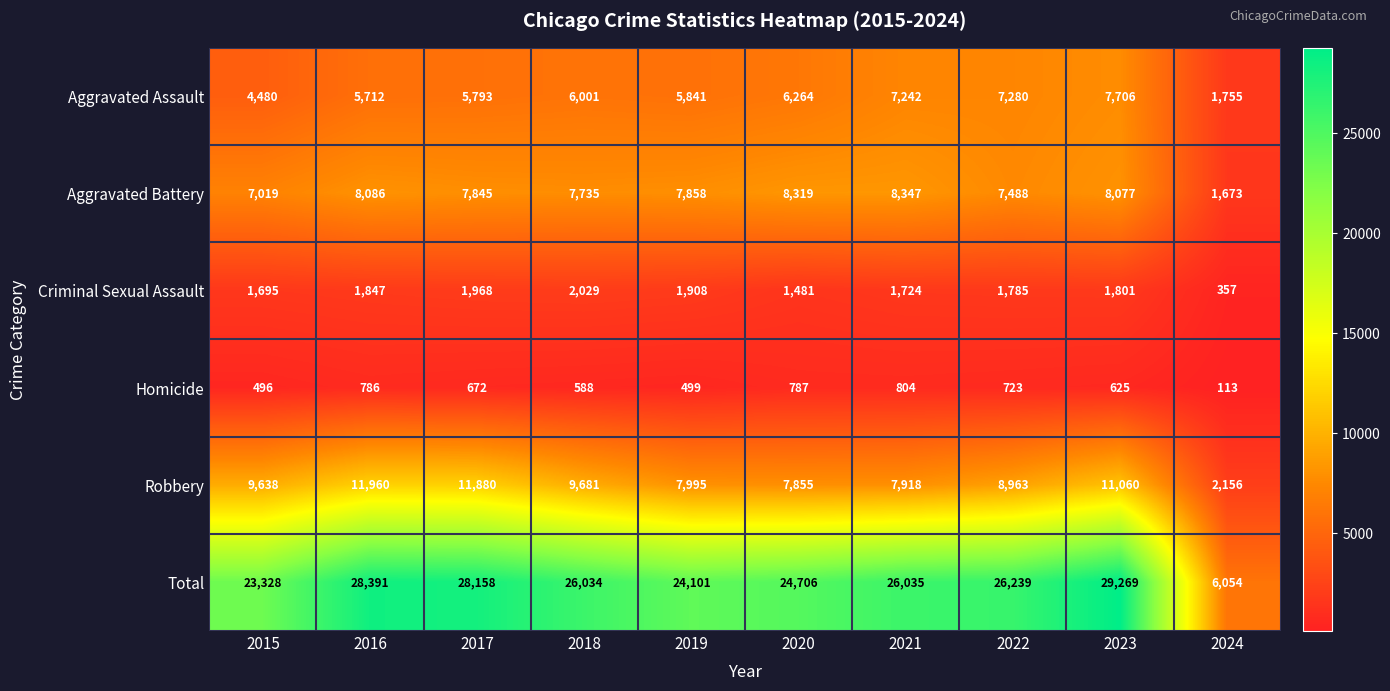

List the series in order of their peak value, lowest first.

Homicide, Criminal Sexual Assault, Aggravated Assault, Aggravated Battery, Robbery, Total